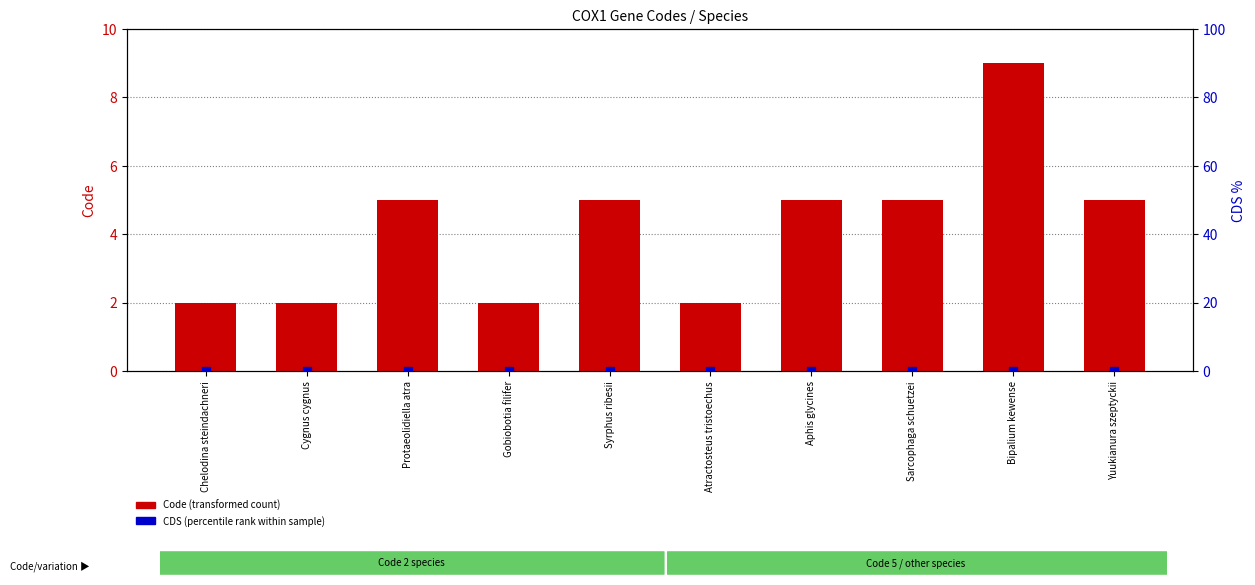

Which series has the largest total across all categories?

Code (transformed count)